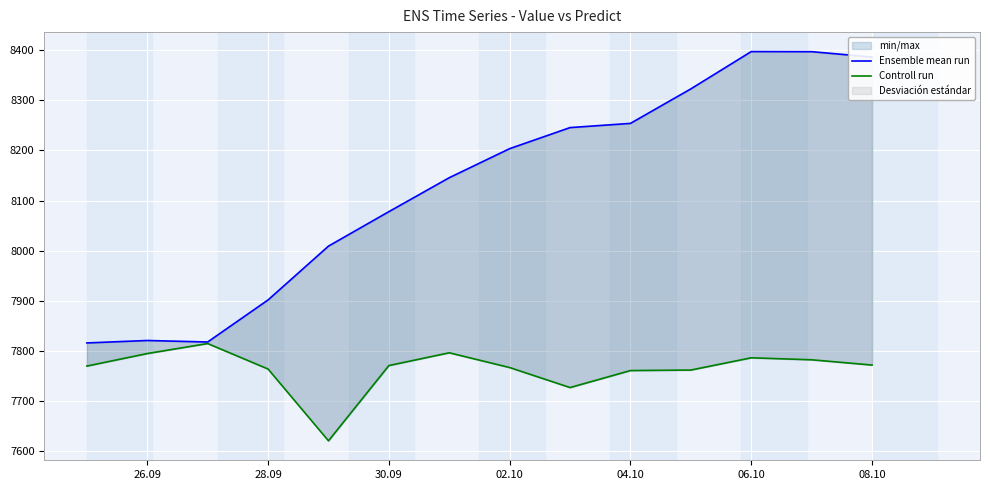

What is the sum of all Ensemble mean run values?

113794.9